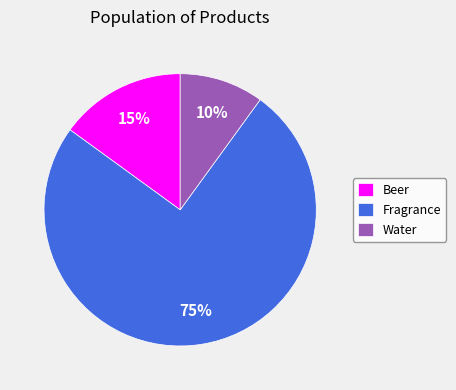

What is the majority slice?

Fragrance